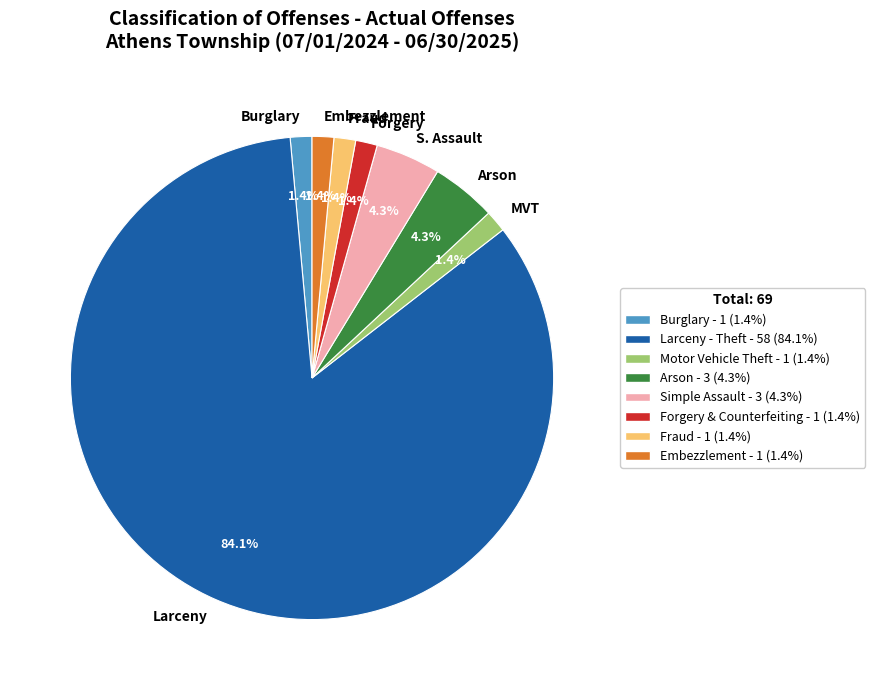

Which slice is the largest?

Larceny